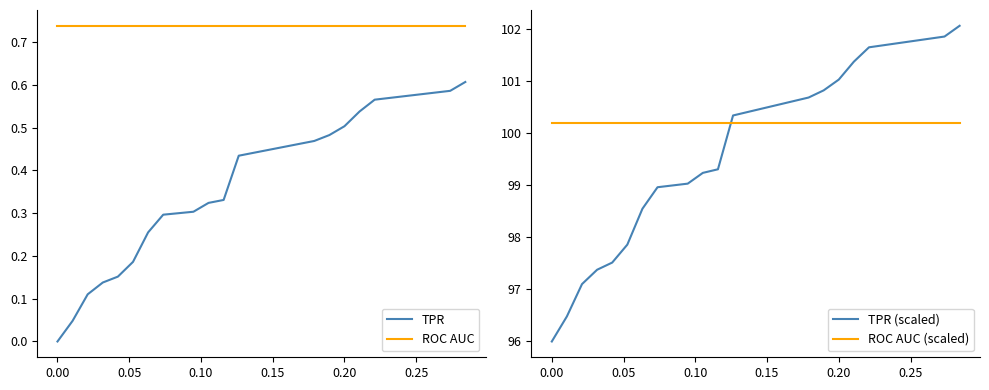

True or false: TPR and ROC AUC intersect in this chart.

False